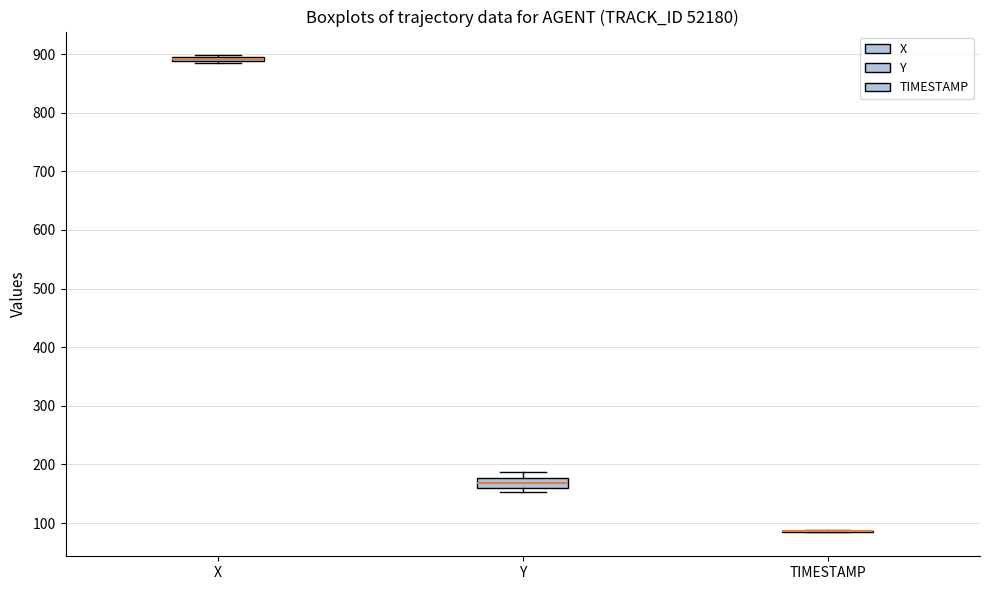

Where does the median line of the box for Y sit on the y-axis? The values are not printed on the chart, so give them approximately, as read against the axis.

170